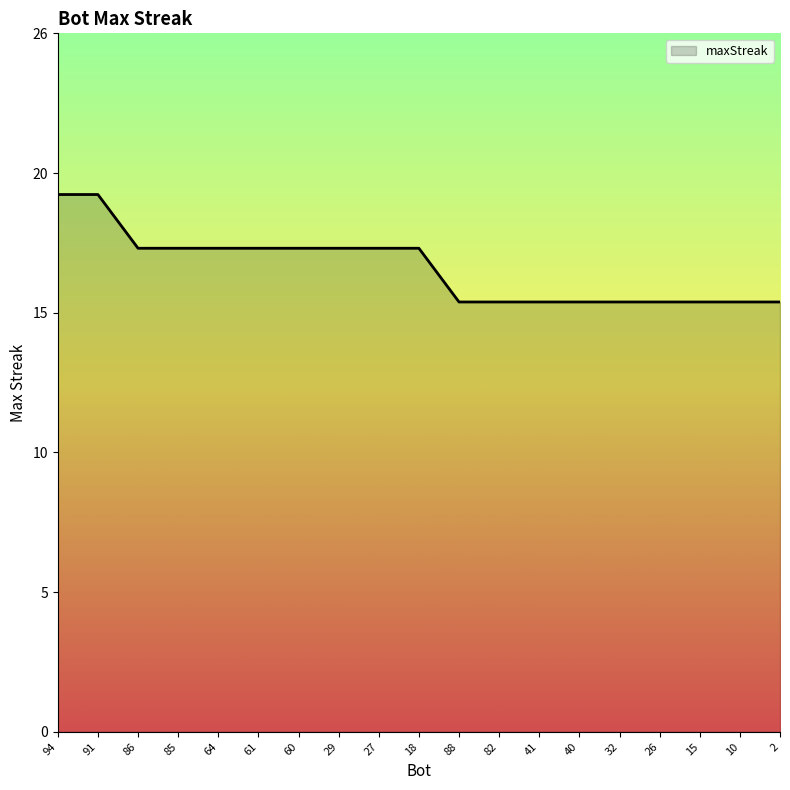

At which label does the data first exceed 18?

94